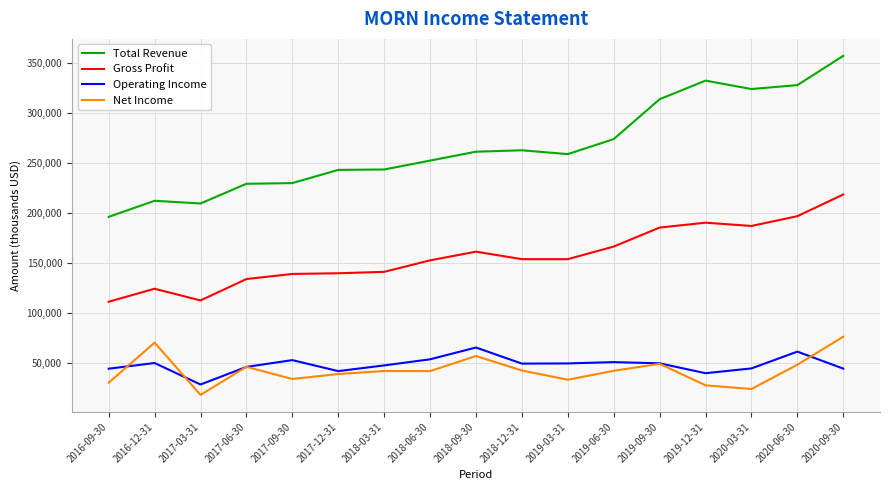

Which series has the largest range (max minus min)?

Total Revenue